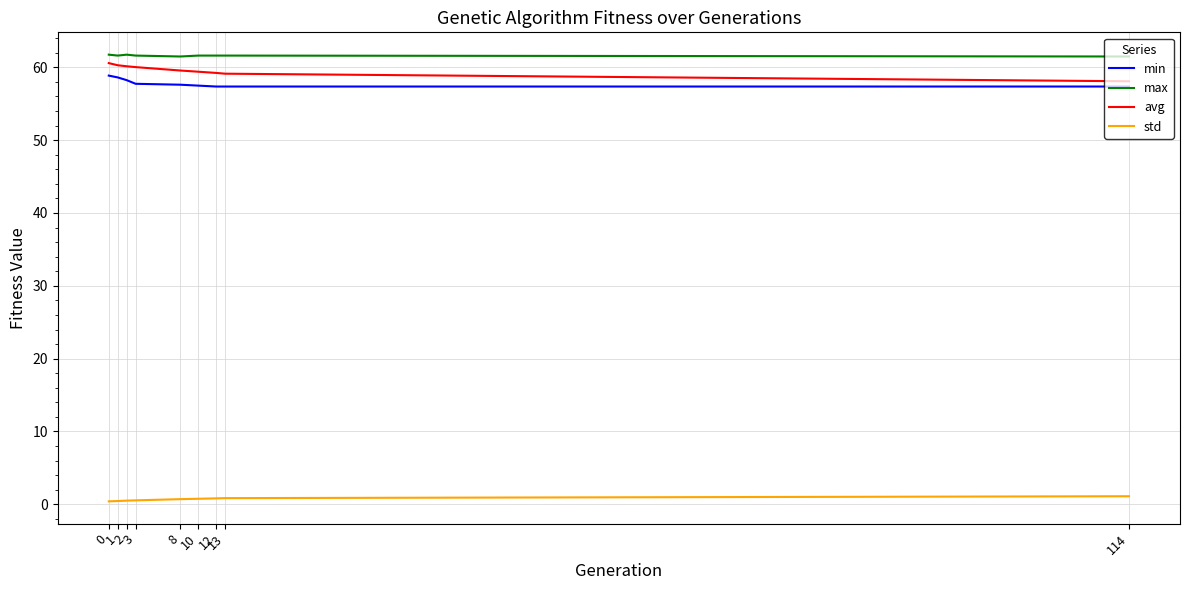

Rank the series by their maximum value, from highest to lowest.

max, avg, min, std